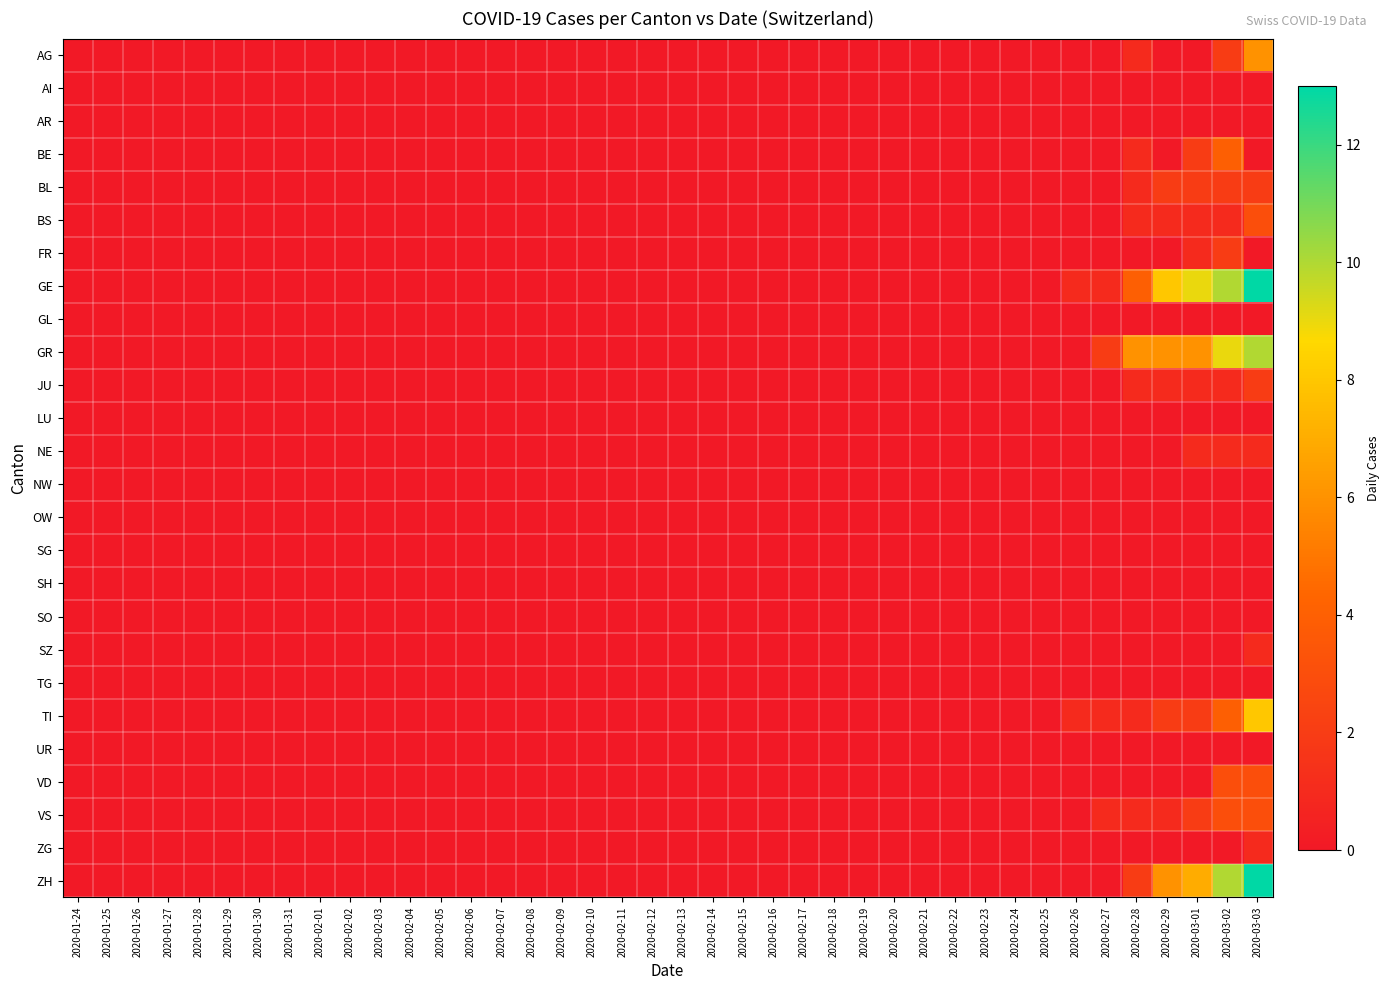

Count the number of categories in the chart.

40